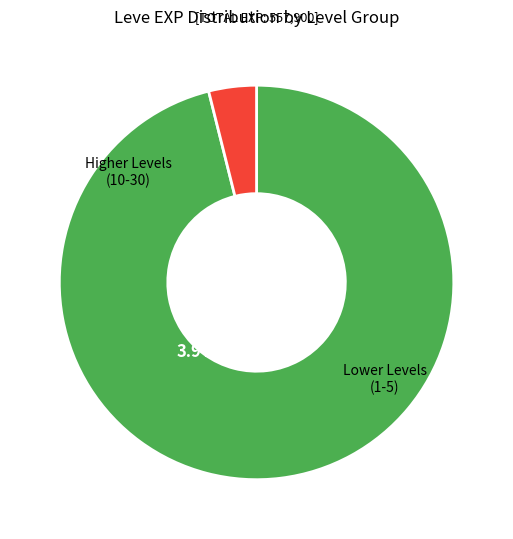

Is 20 the majority of the pie?

No